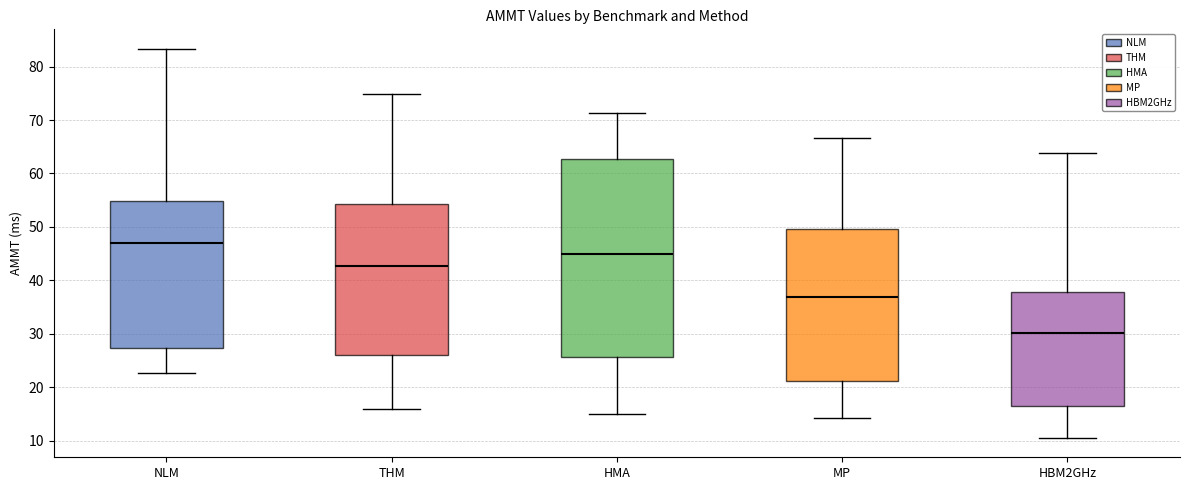

Which box has the lowest median line?

HBM2GHz